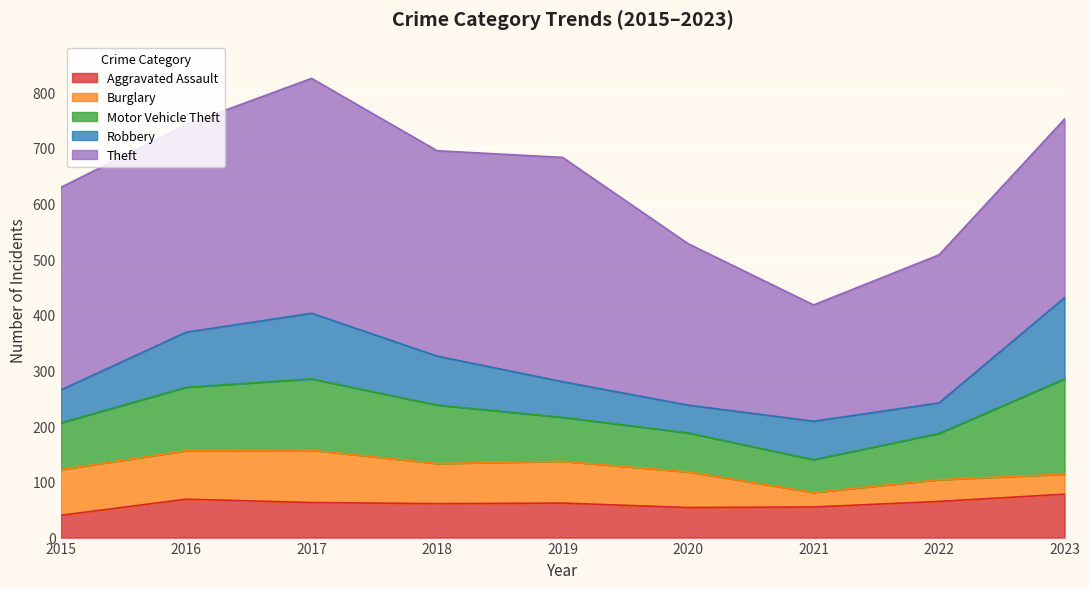

Rank the series by their maximum value, from lowest to highest.

Aggravated Assault, Burglary, Robbery, Motor Vehicle Theft, Theft